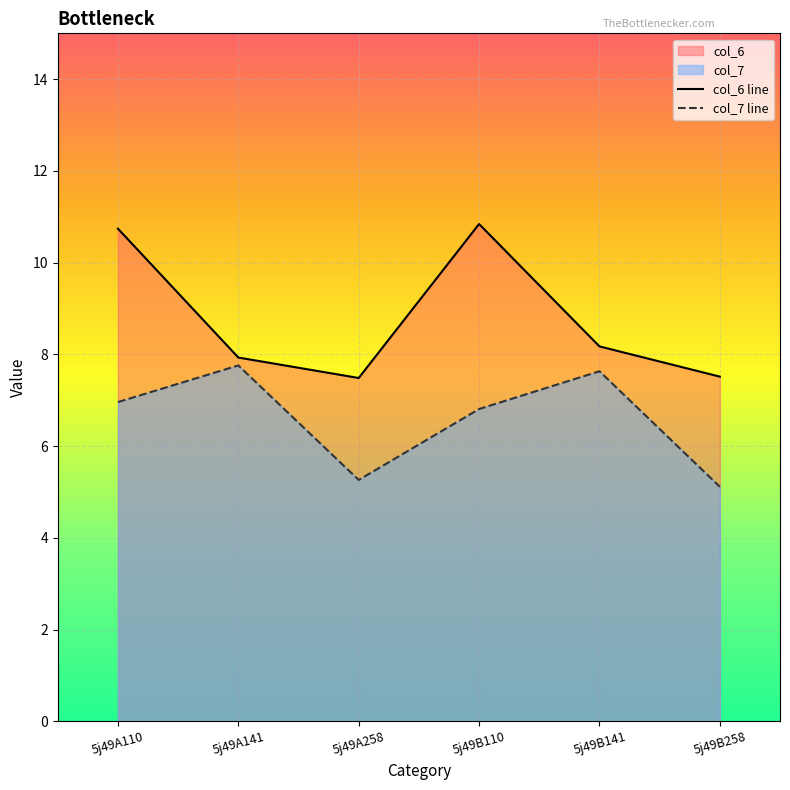

At how many categories does at least one series exceed 5?

6